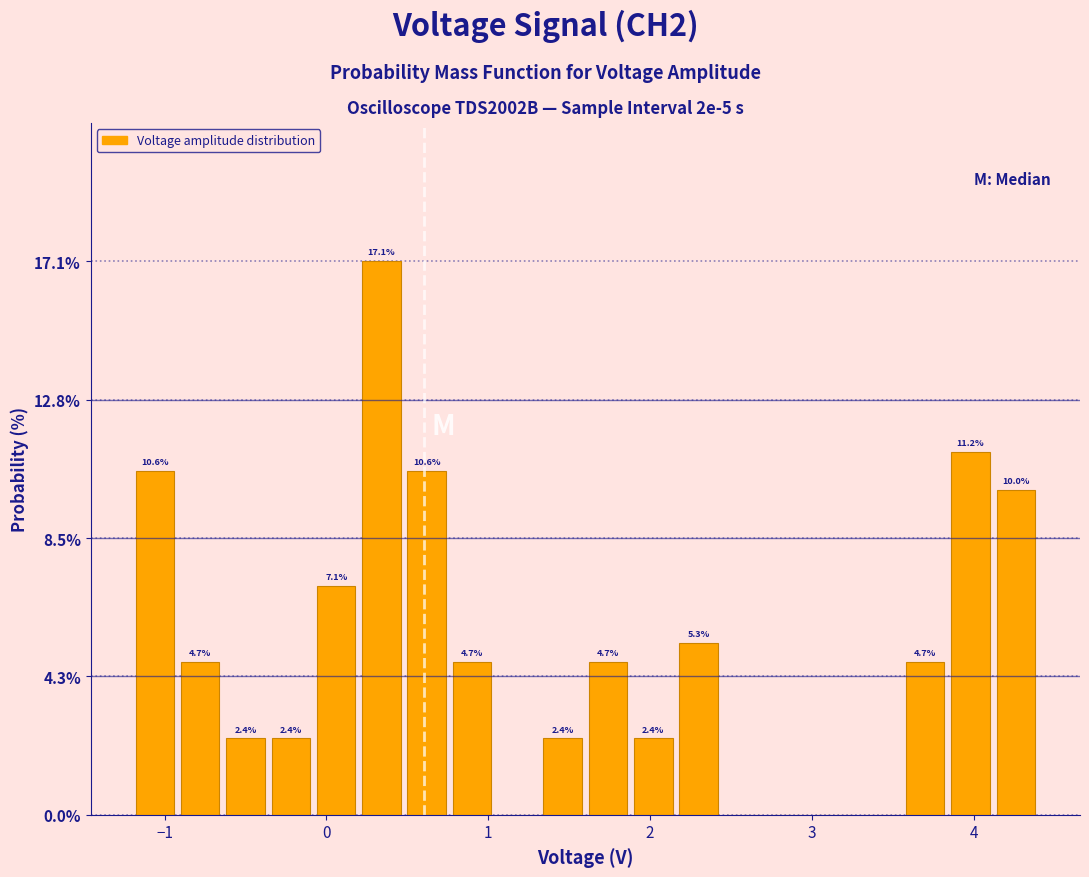

Around what value on the x-axis is the tallest bar? Give the approximate position of its centre, as read against the axis.

0.3